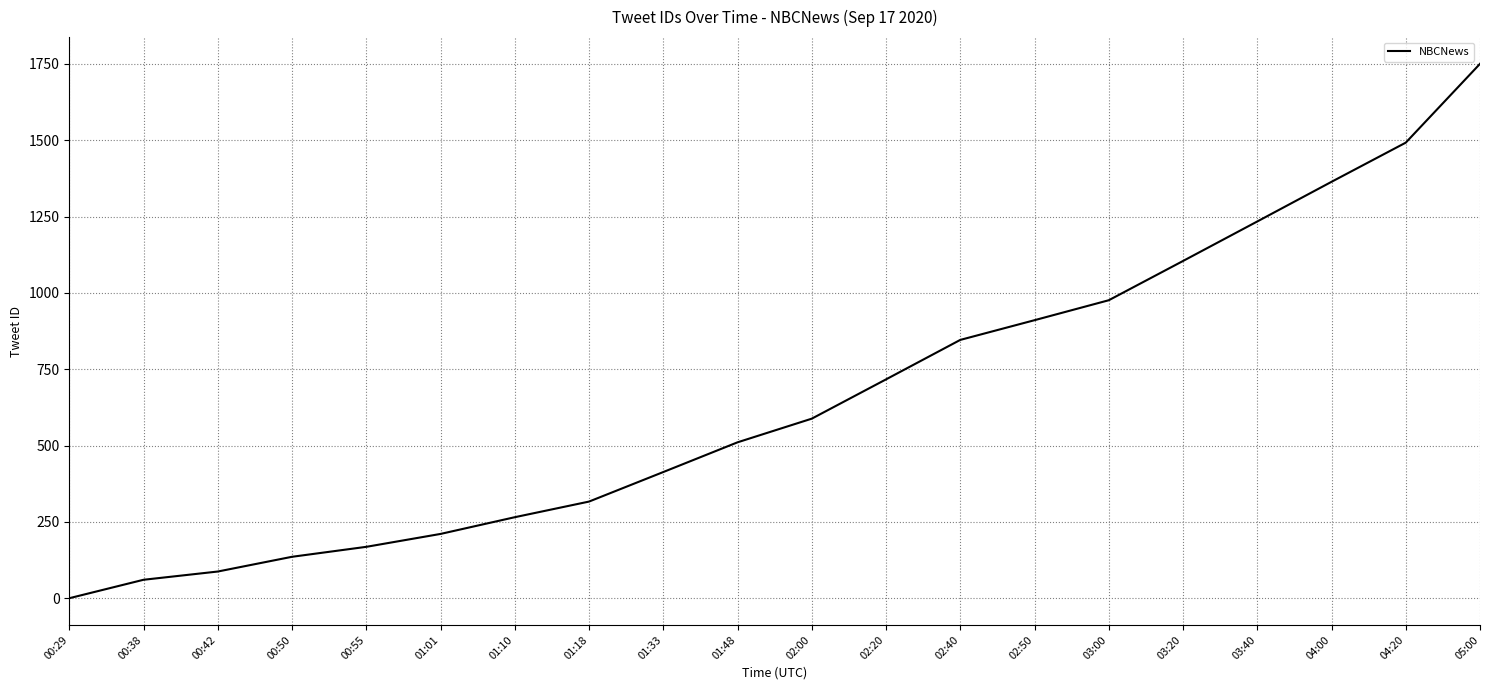

At which category does the chart reach its peak across all series?

05:00